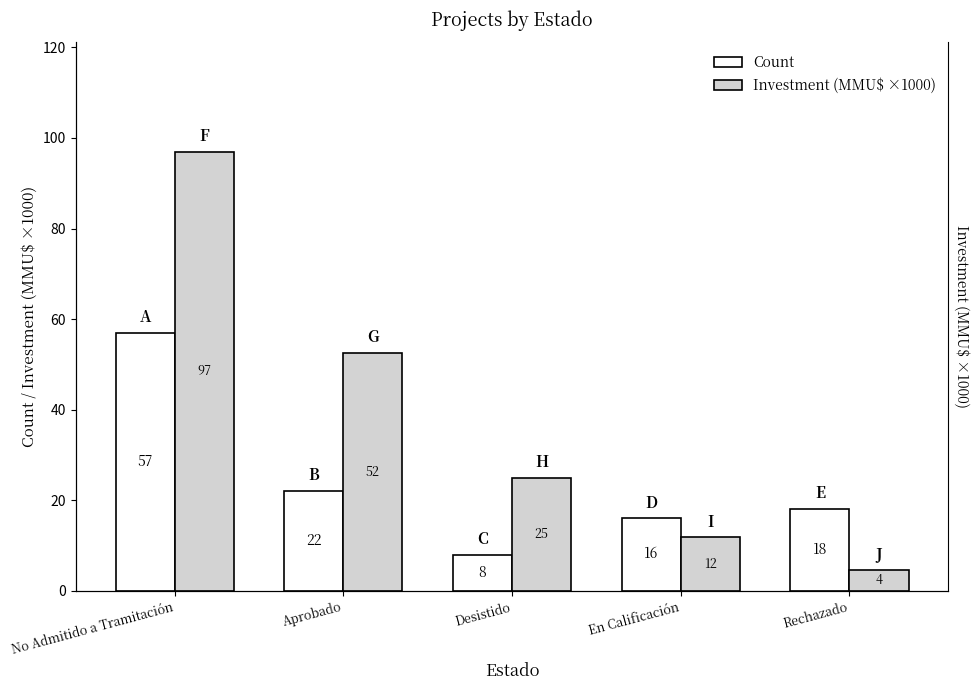

Which series changed the most between Aprobado and Desistido?

Investment (MMU$ ×1000)